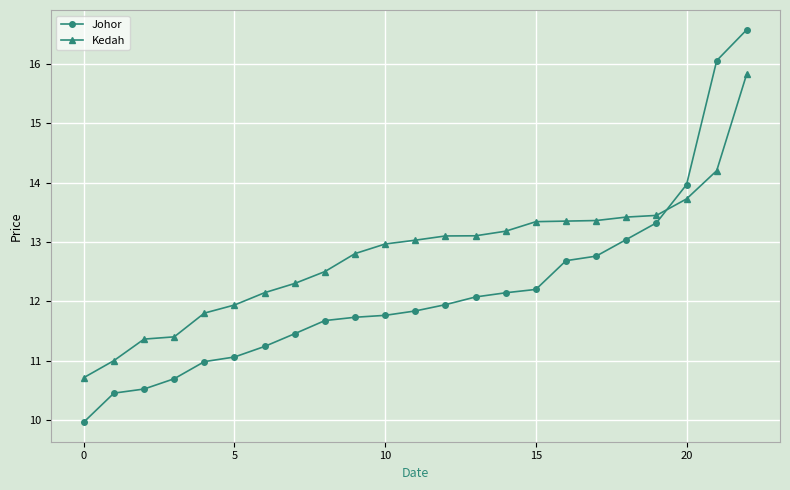

How many times do Kedah and Johor cross each other?

1